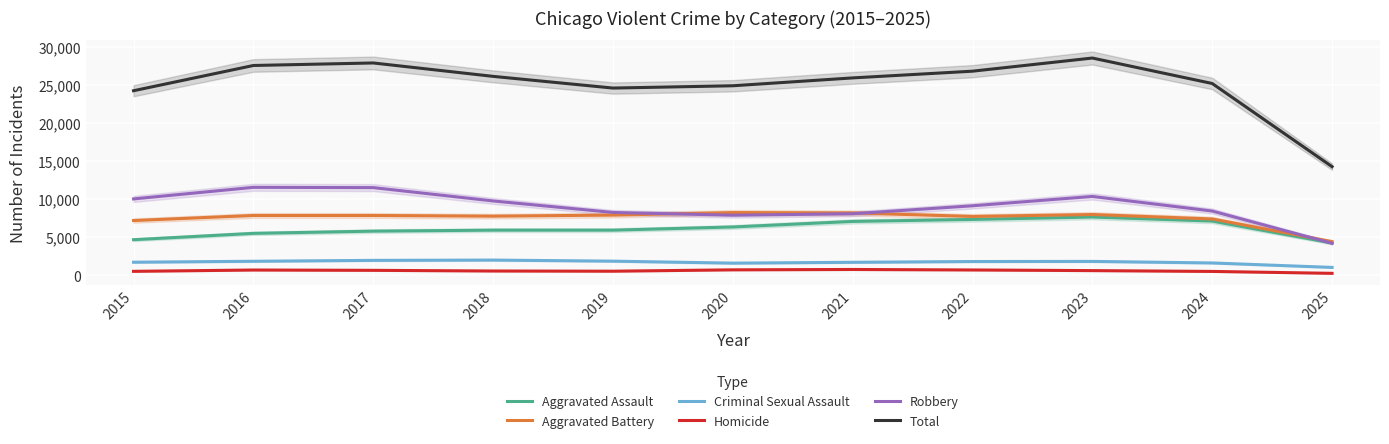

Between 2024 and 2021, which is larger?

2024